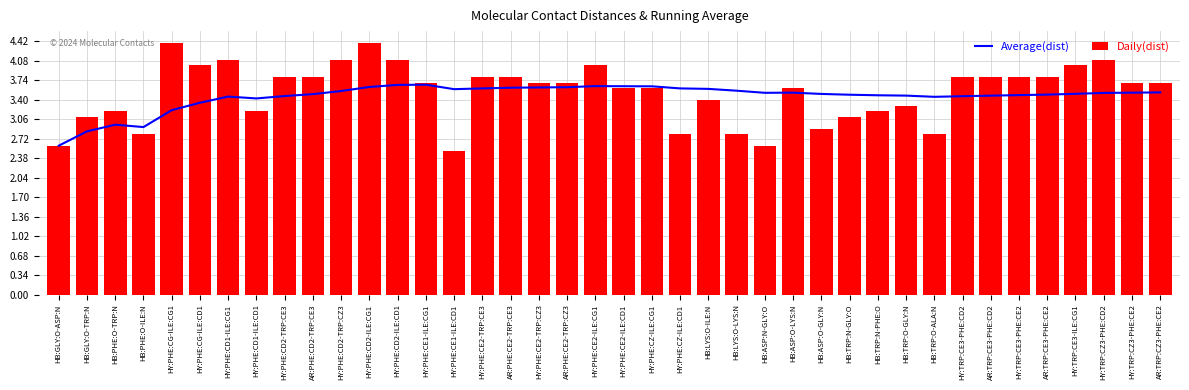

How many groups of bars are there?

40